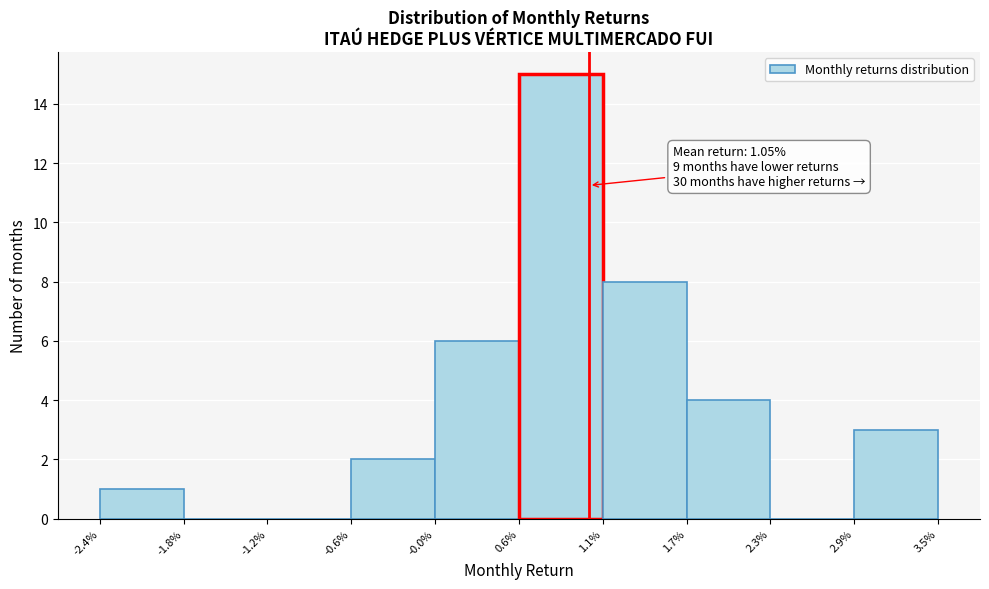

Reading left to right, list all the values displayed in this chart.

-2.4%=1	-1.8%=0	-1.2%=0	-0.6%=2	-0.0%=6	0.6%=15	1.1%=8	1.7%=4	2.3%=0	2.9%=3